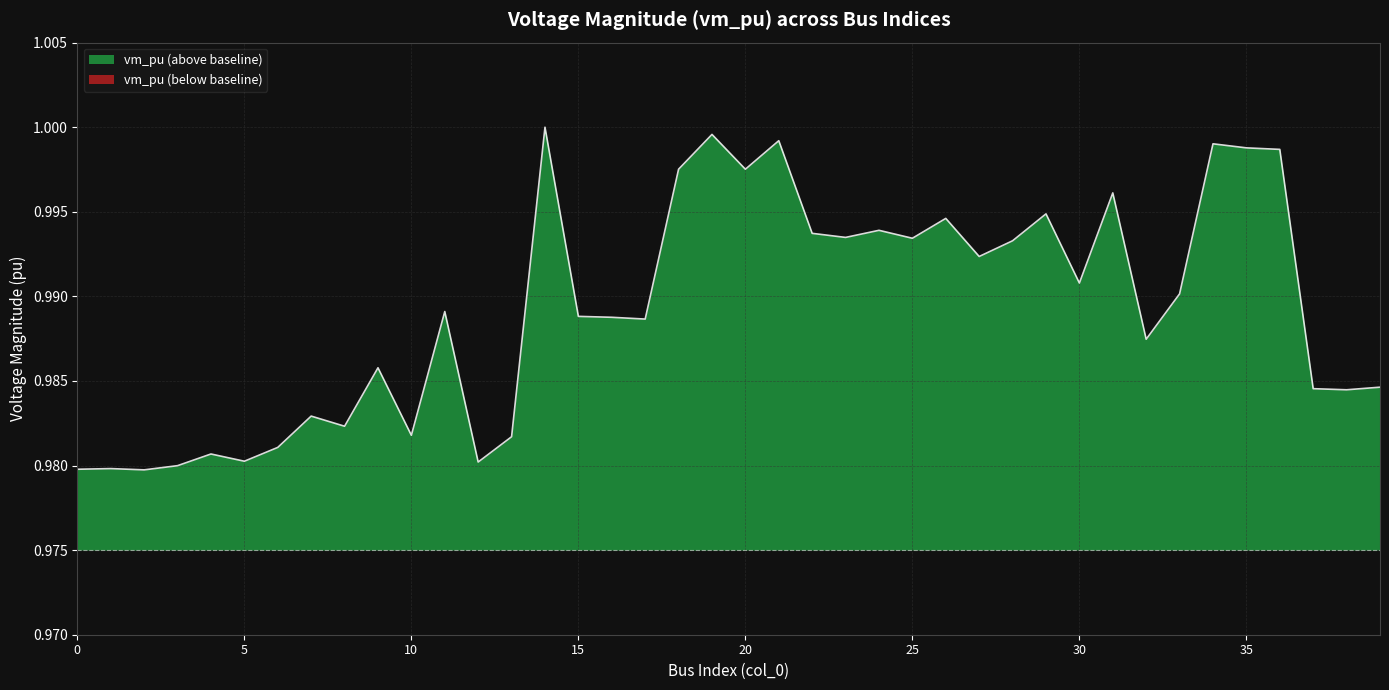

Is it true that the value at 20 is 1.0?

True